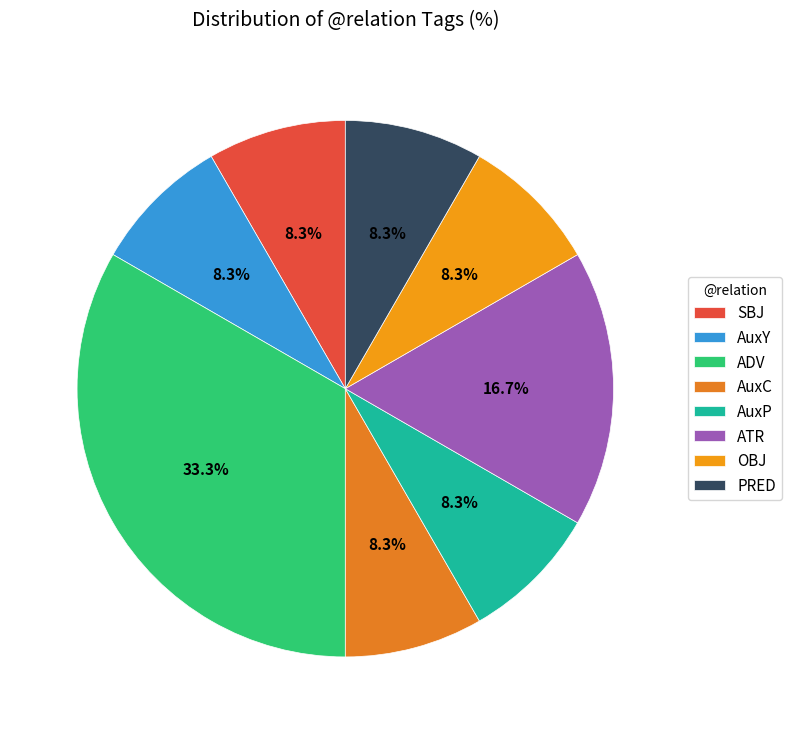

Is there any slice that represents more than half of the pie?

No